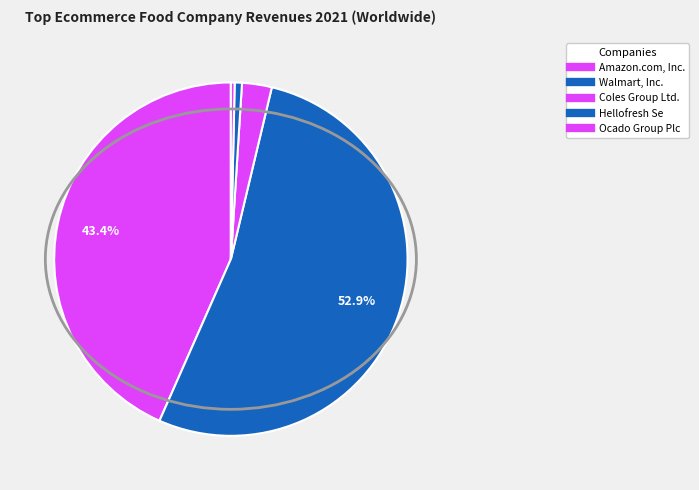

How many slices are in this pie chart?

5